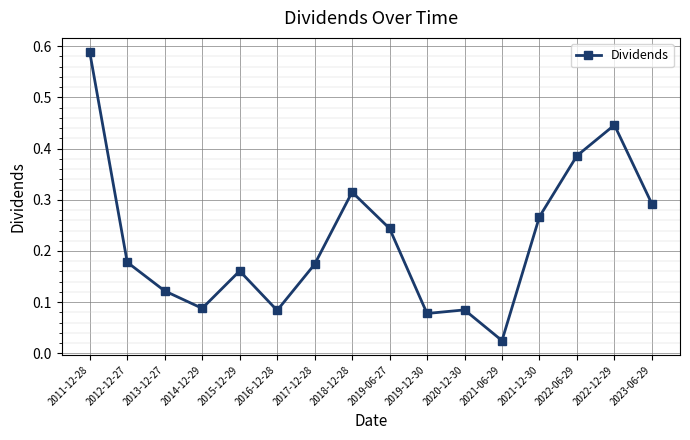

Which category has the lowest value across all series?

2021-06-29